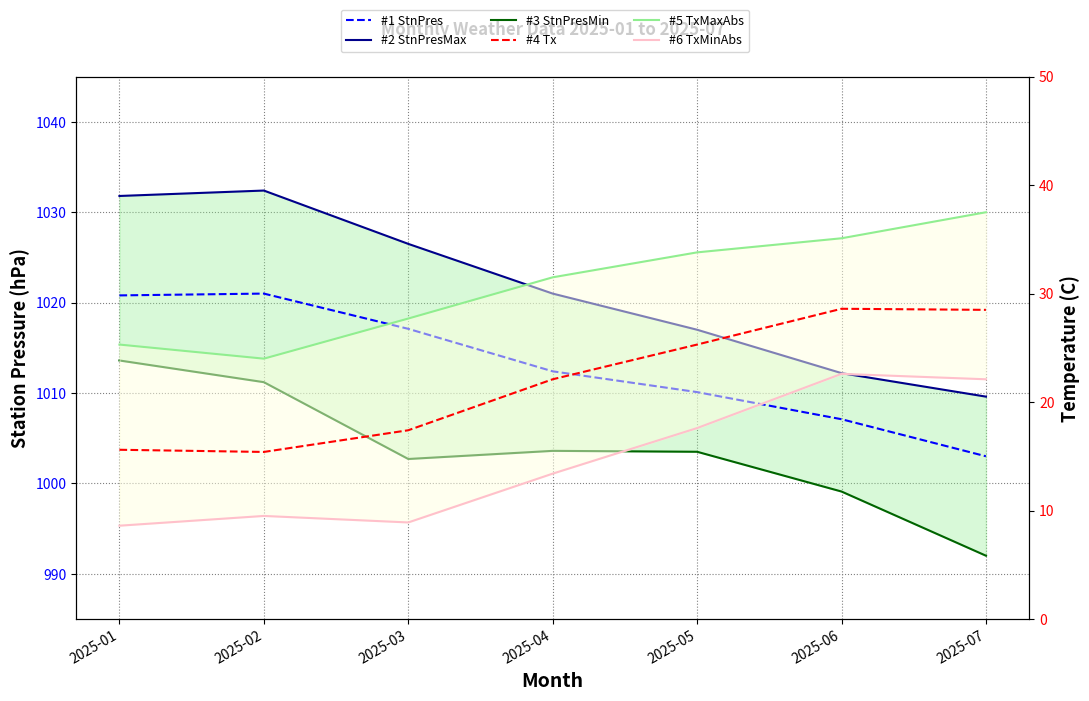

Where is the first local maximum for #3 StnPresMin?

2025-04